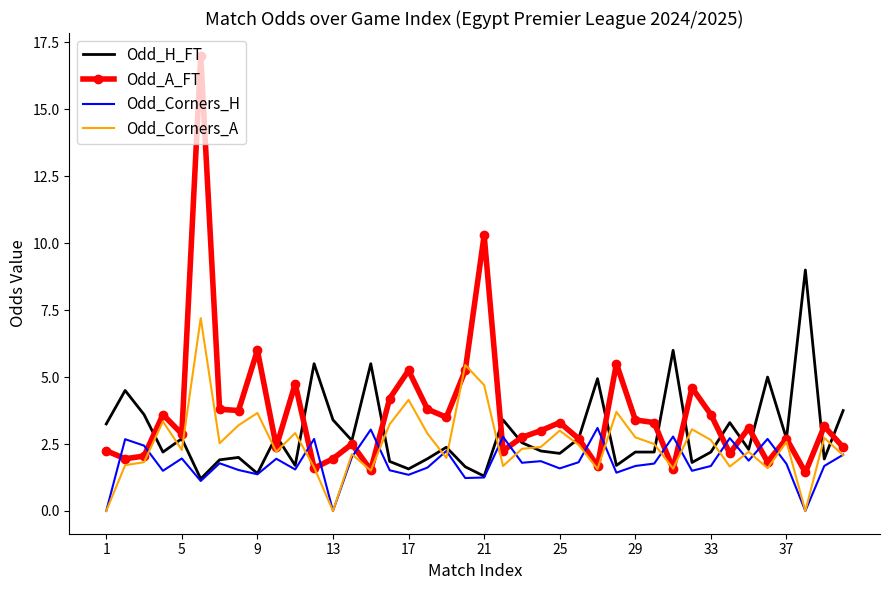

What is the greatest value displayed?

17.0